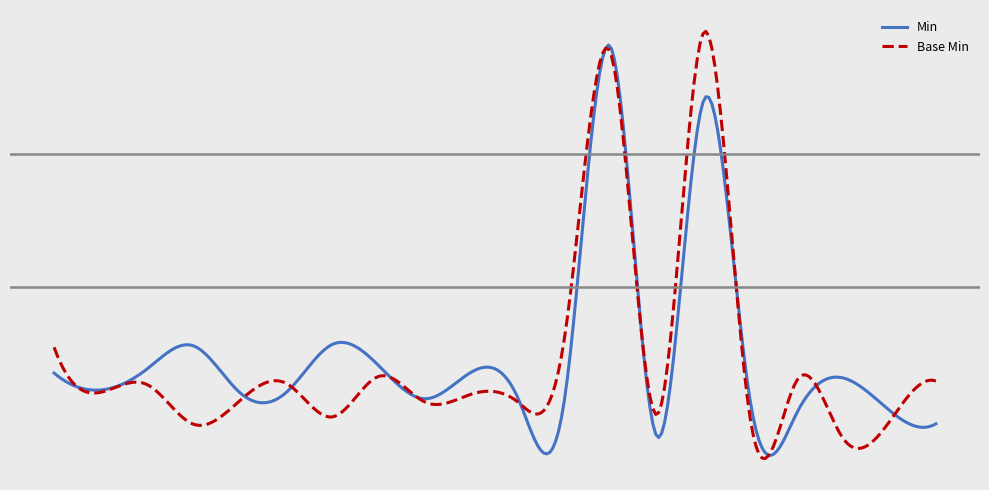

Does the chart display data point markers on the line(s)?

No